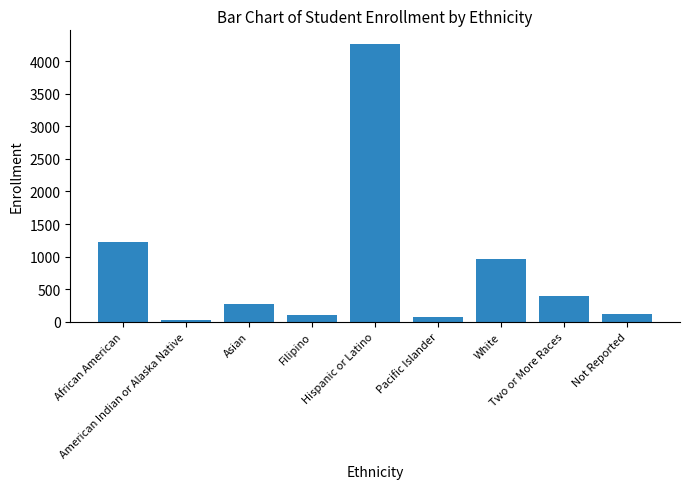

Which has a higher value, Hispanic or Latino or Not Reported?

Hispanic or Latino